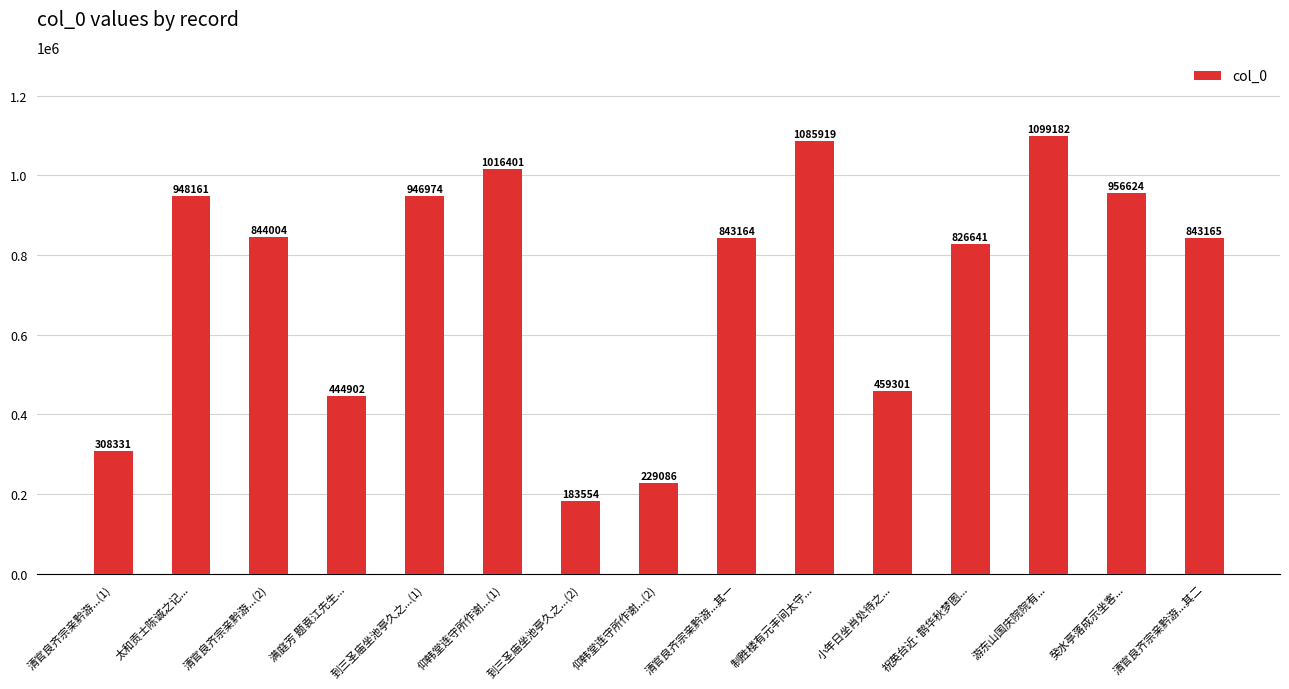

What is the greatest value displayed?

1099182